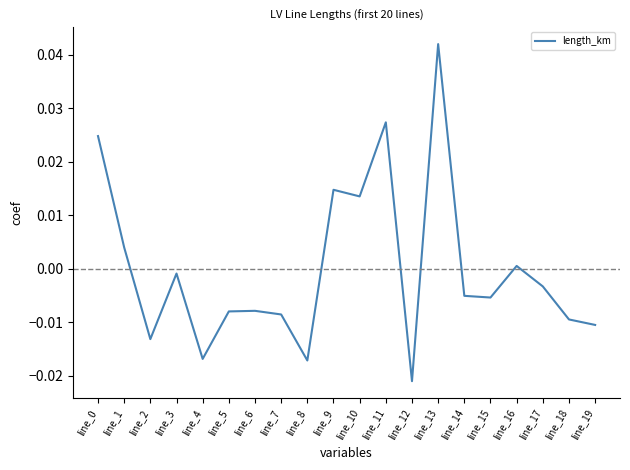

How many interior local valleys (lower than both neighbors) does the data have?

6